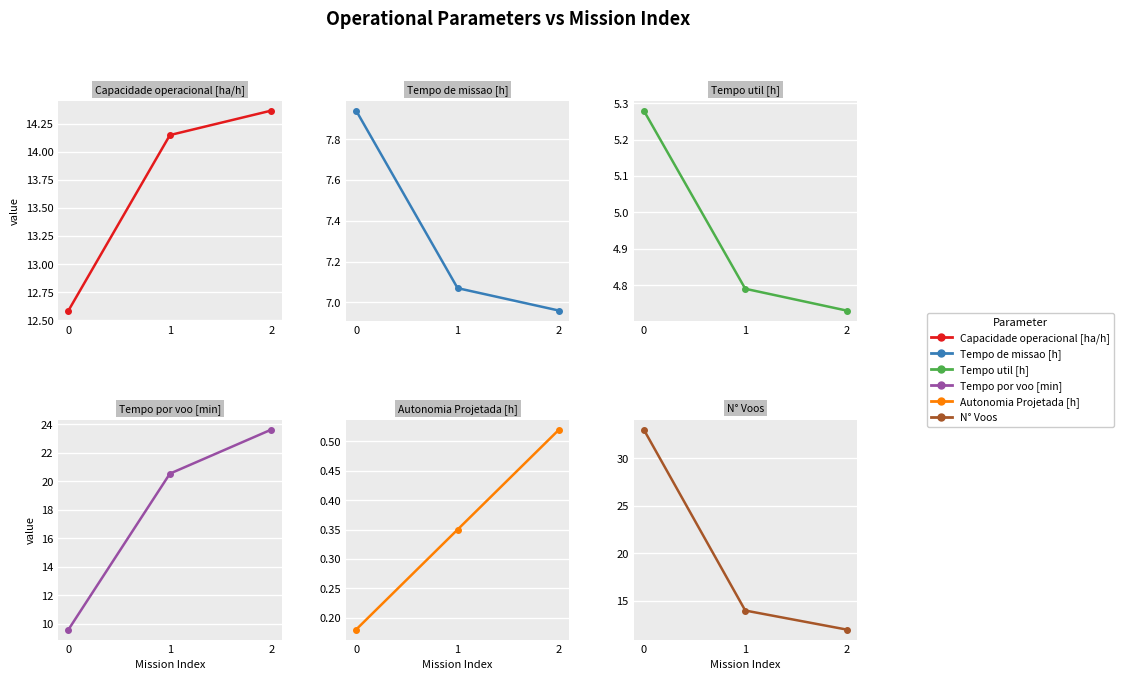

True or false: Tempo util [h] has a value of 4.8 at 1.

True